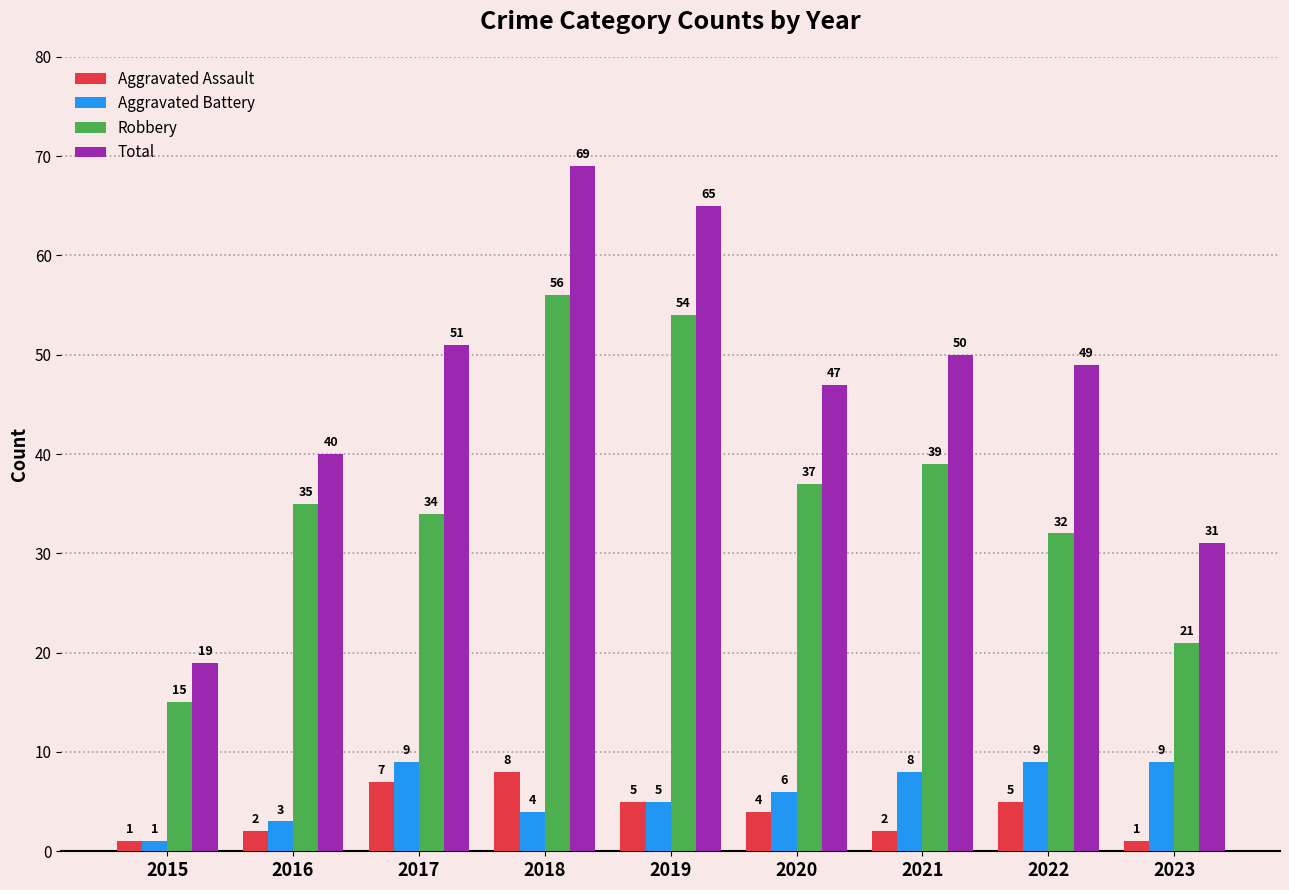

What is the difference between the Aggravated Battery values at 2018 and 2016?

1